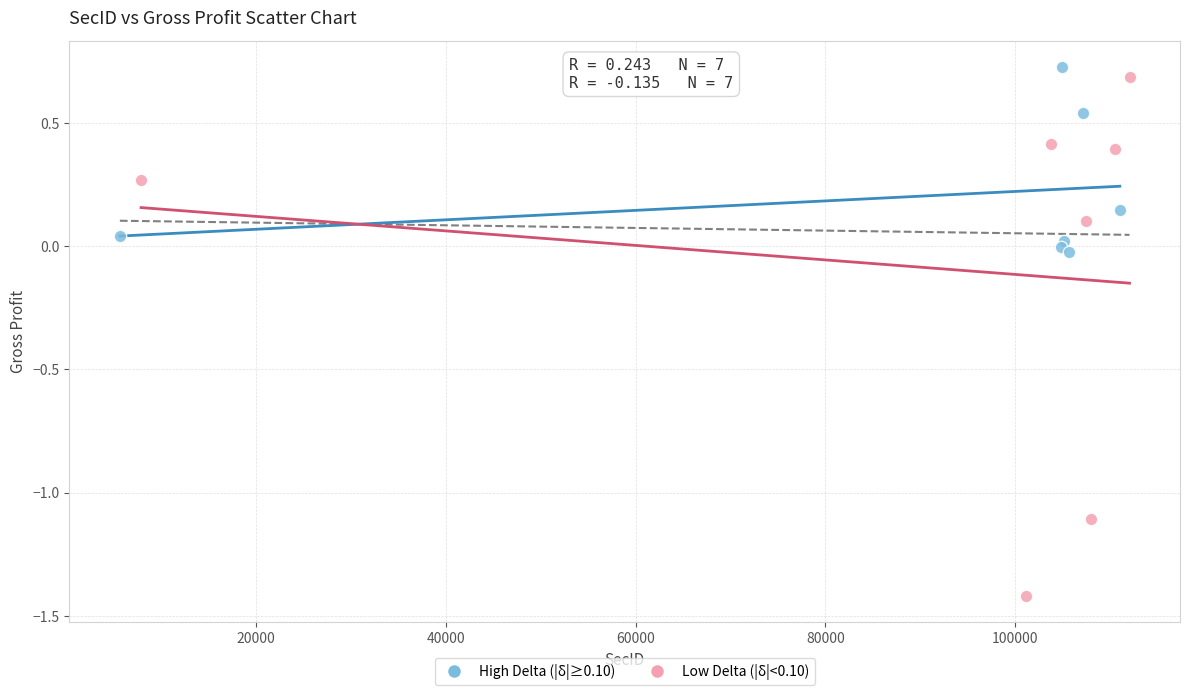

Which series has the largest Y range (max minus min)?

Low Delta (|δ|<0.10)